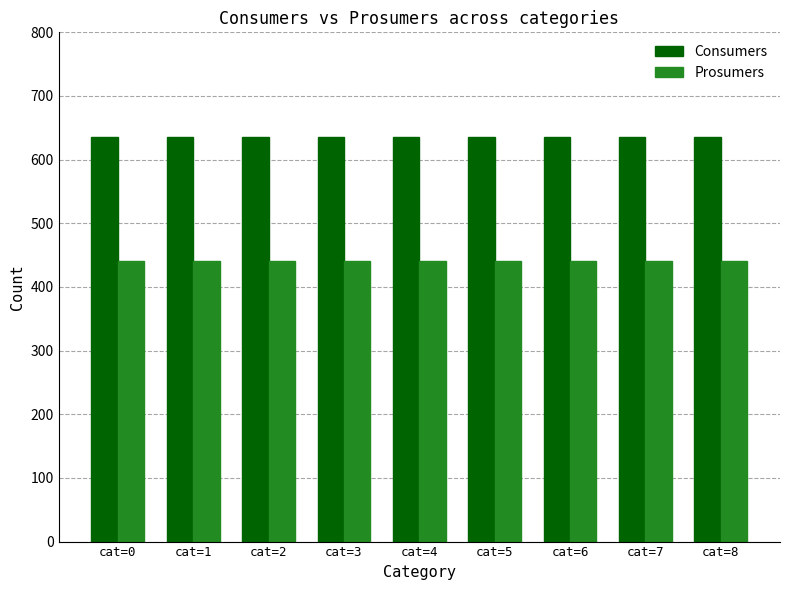

Rank the series by their average value, from highest to lowest.

Consumers, Prosumers